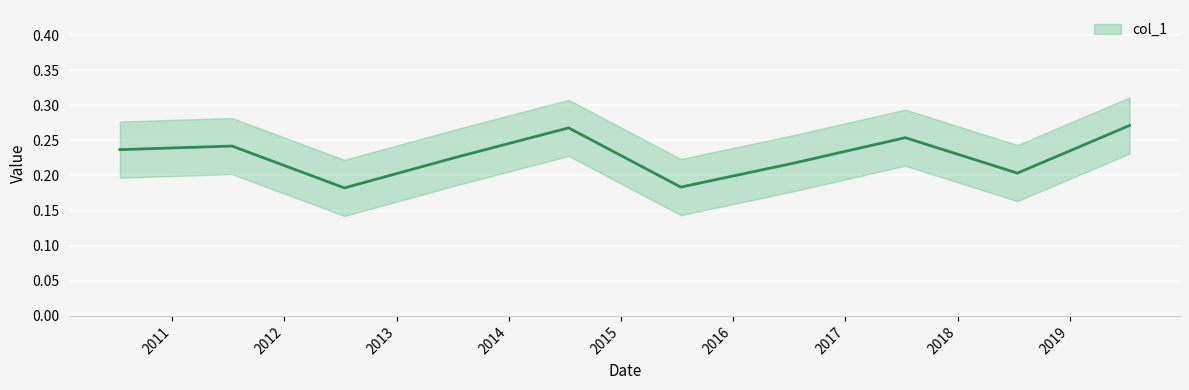

Which label corresponds to the largest value in the chart?

2019-07-15